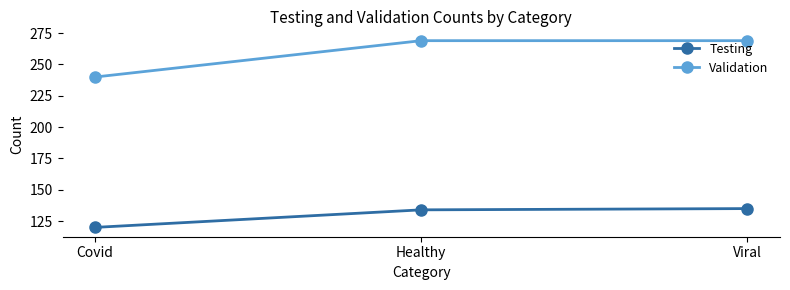

The value of Validation at Viral is 269. True or false?

True